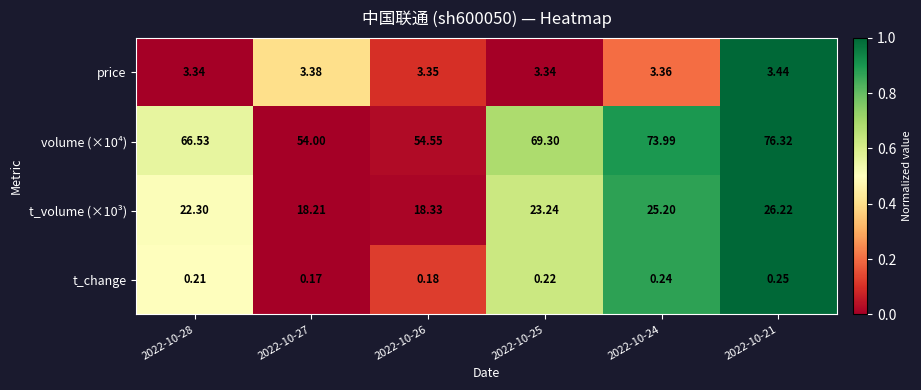

Is the value of t_change at 2022-10-28 greater than the value of price at 2022-10-28?

No